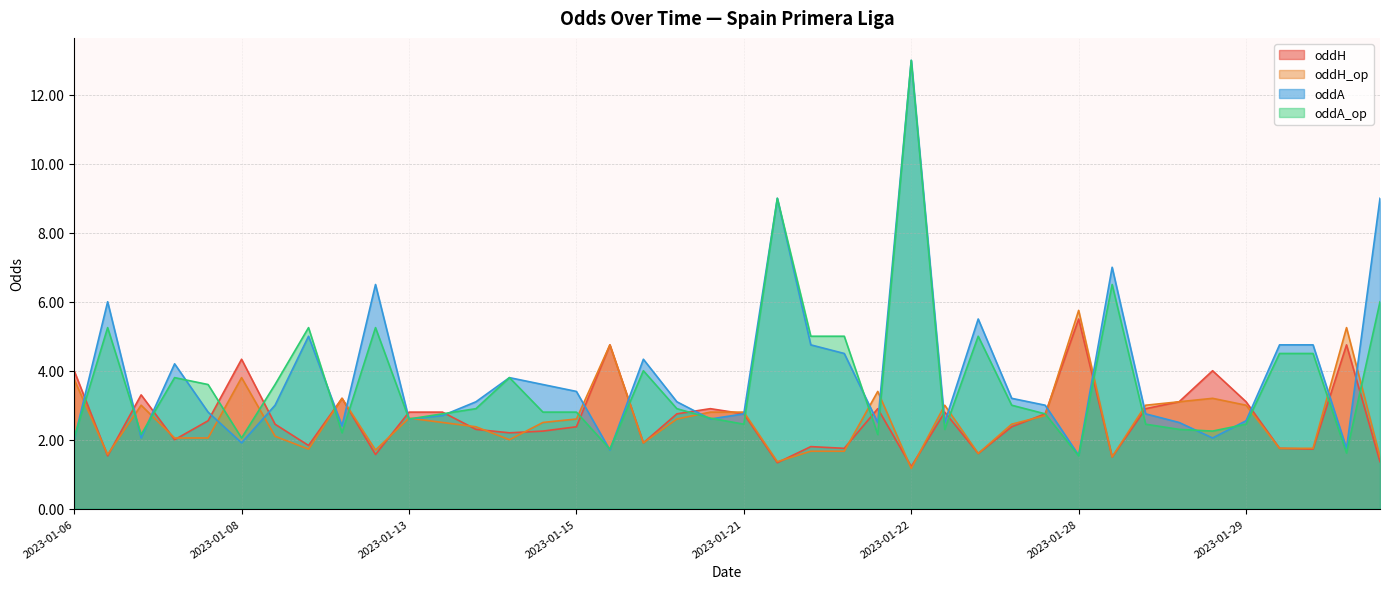

How many intersections are there between oddH and oddA_op?

22